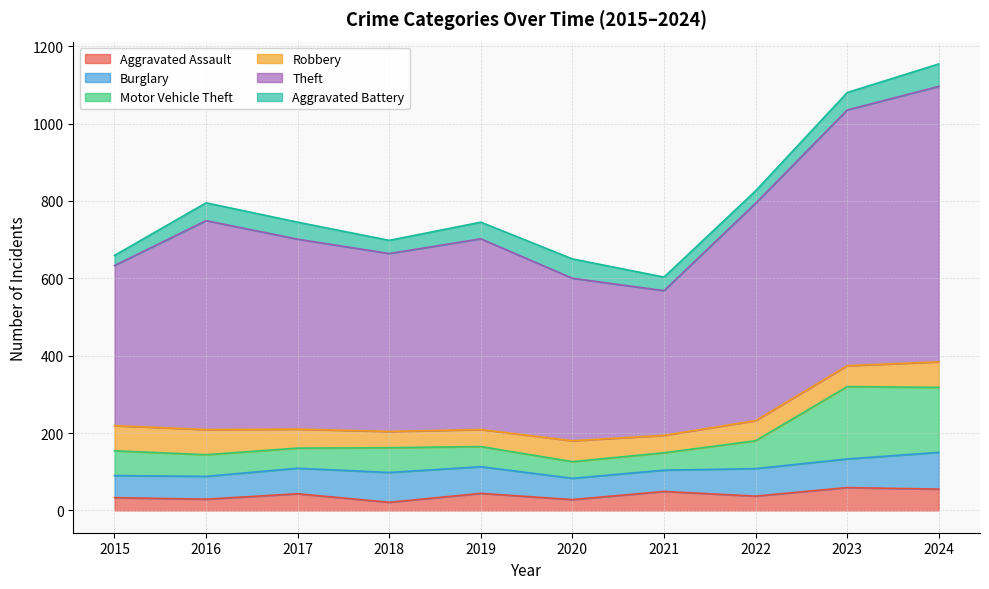

What is the maximum value for Aggravated Assault?

59